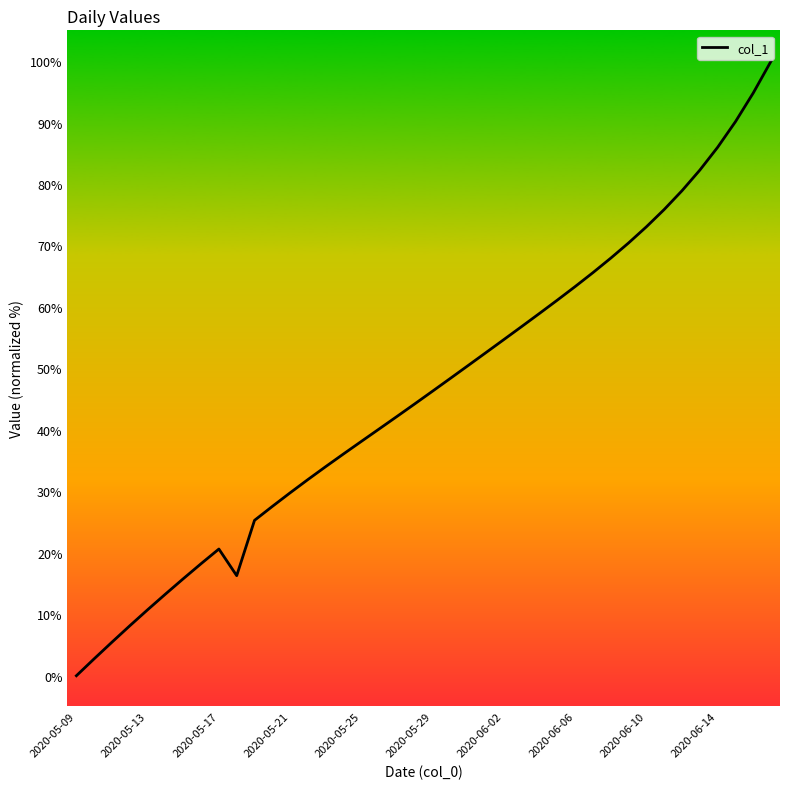

Is this an area chart (filled region under the line)?

No